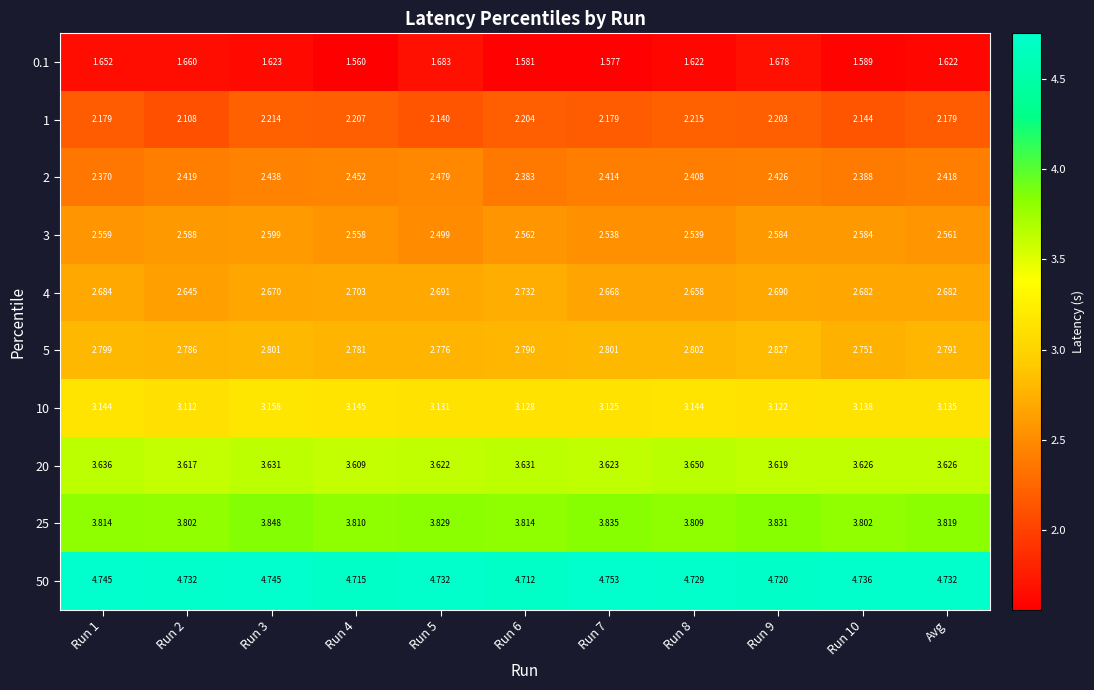

Is the value of 25 at Run 3 greater than the value of 5 at Run 6?

Yes